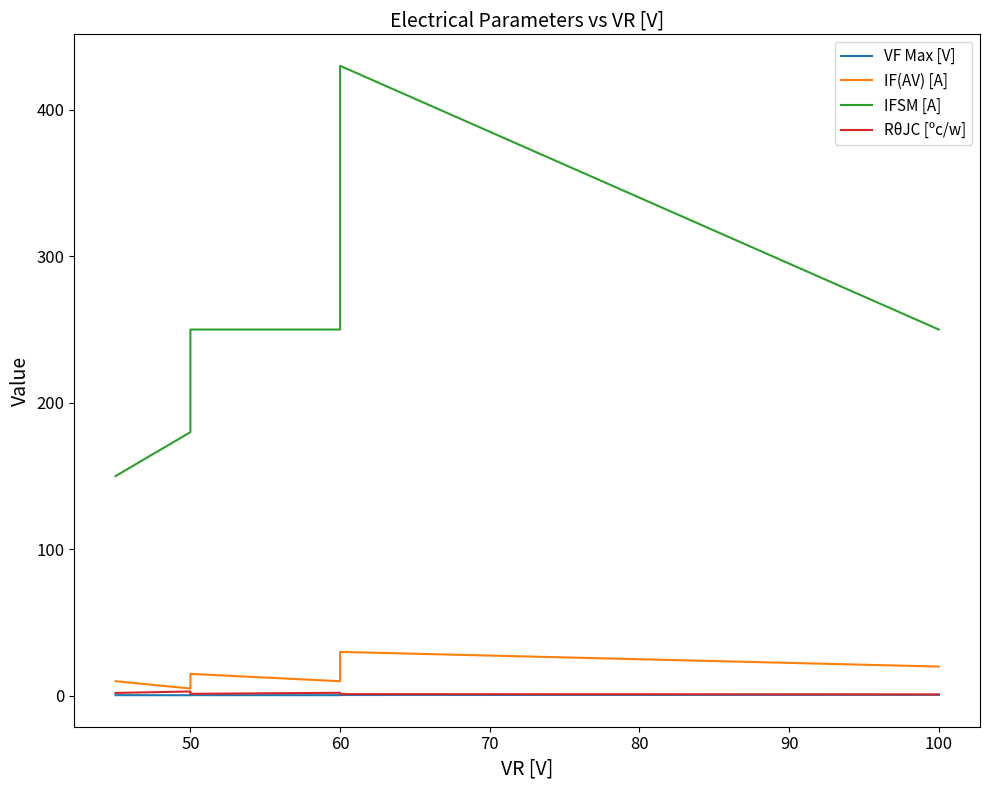

What is the value of the RθJC [ºc/w] point at the 10th from the left?

1.0